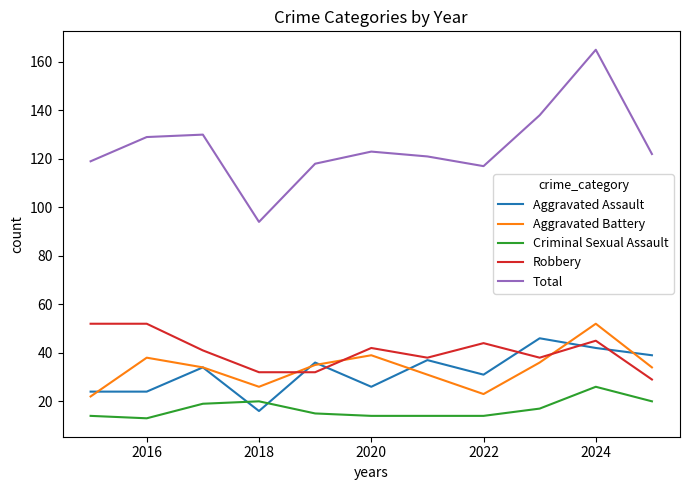

True or false: Total and Criminal Sexual Assault cross at least once.

False